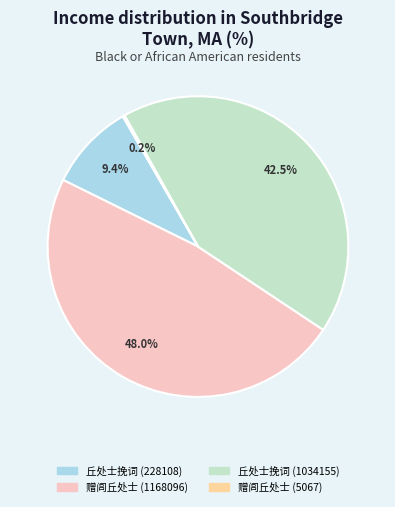

How much of the chart is everything except 丘处士挽词 (228108)?

90.6%